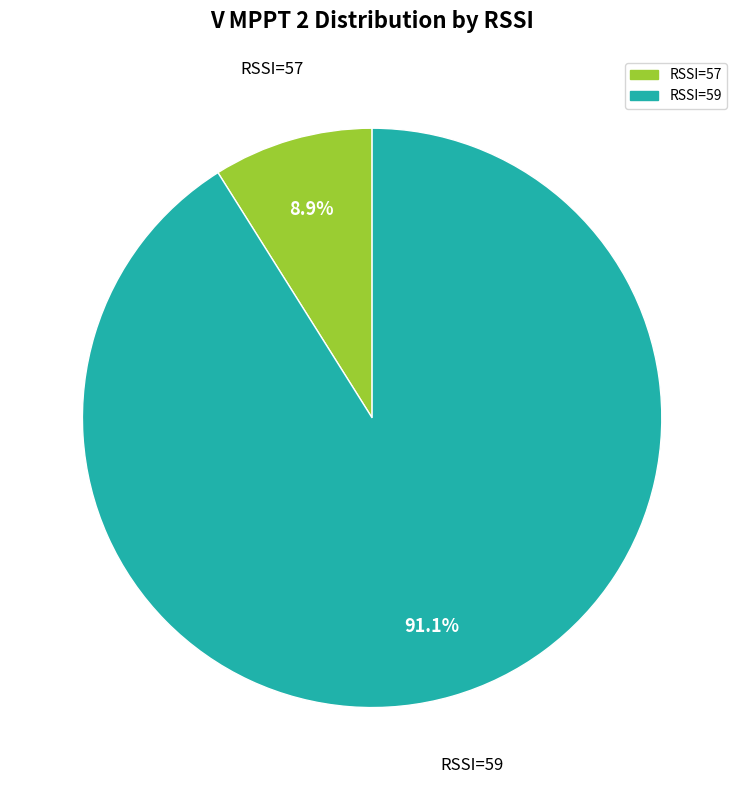

Which slice is the largest?

RSSI=59